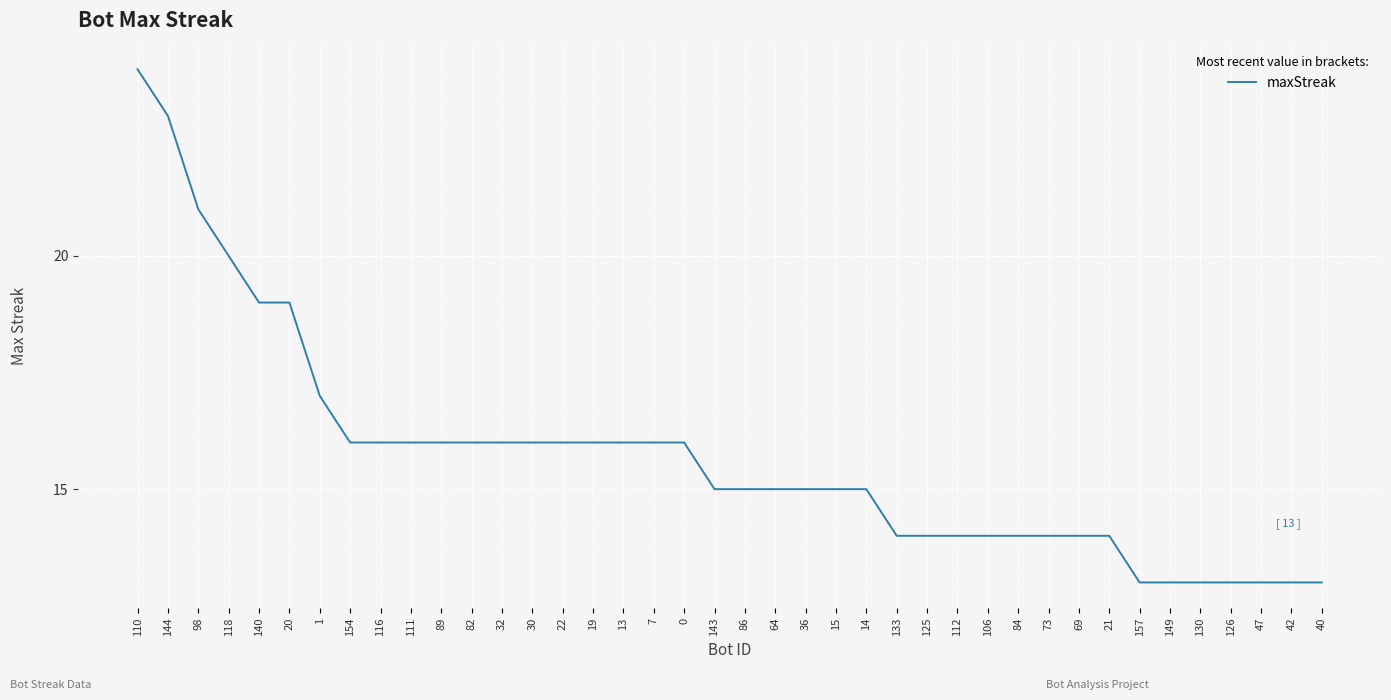

What is the smallest value displayed?

13